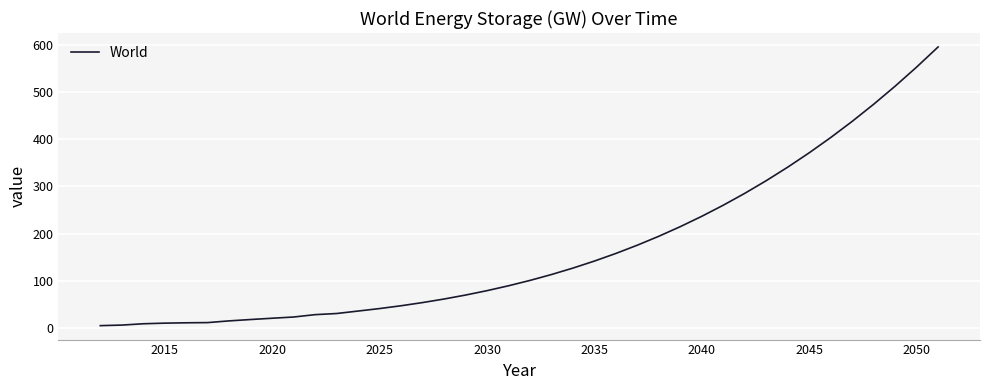

How many lines are shown in the chart?

1